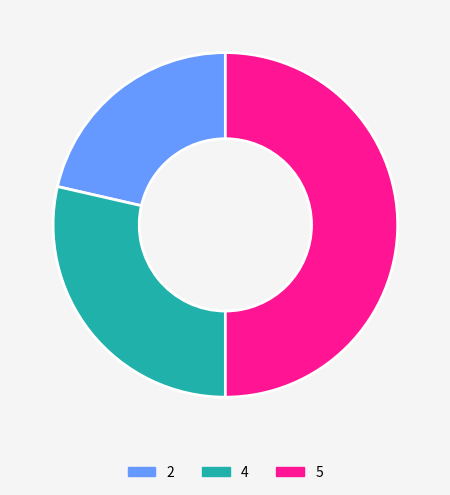

How many segments does this pie chart have?

3